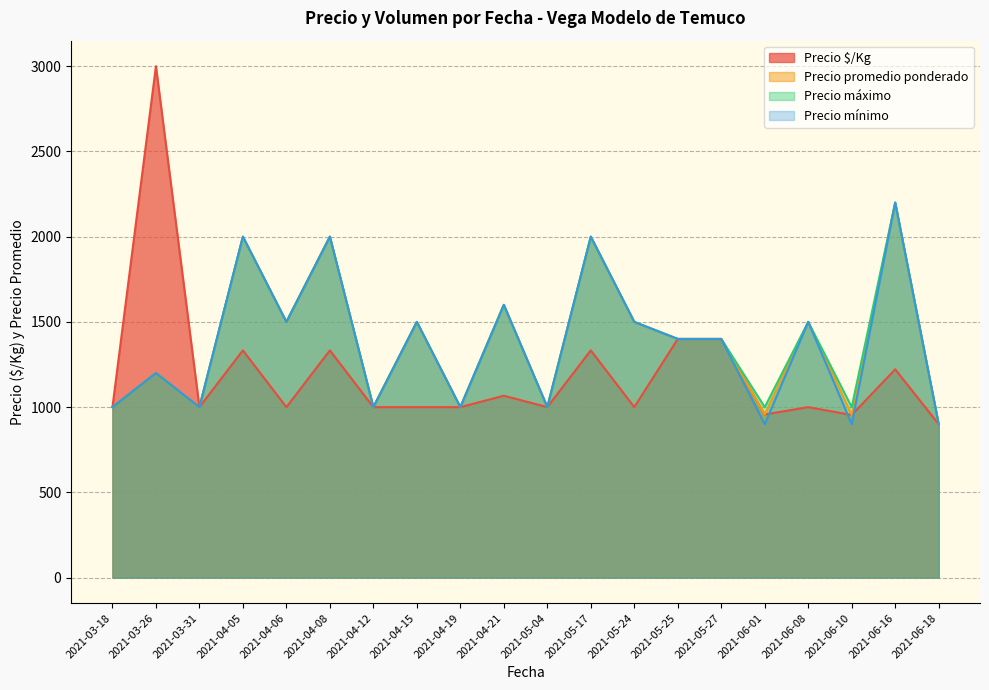

At which category is the sum across all series the highest?

2021-06-16